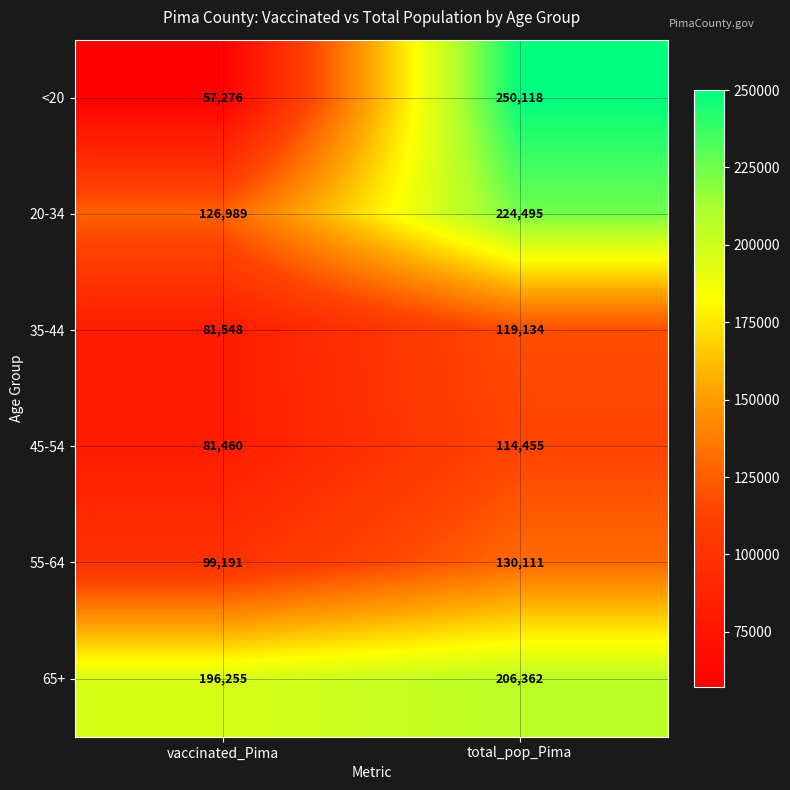

At which category does the chart reach its peak across all series?

total_pop_Pima